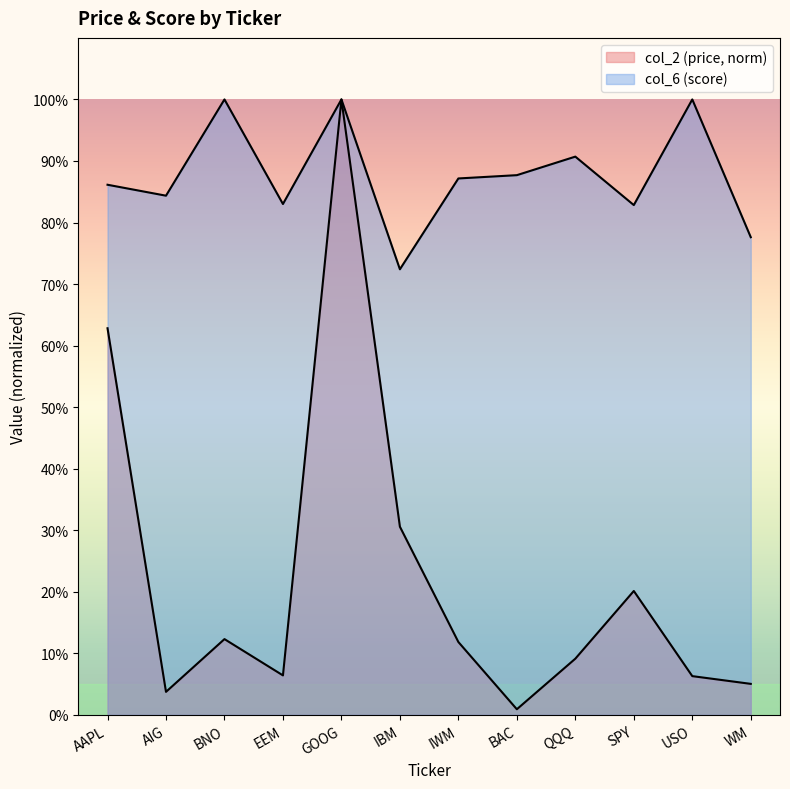

Does the chart display data point markers on the line(s)?

No